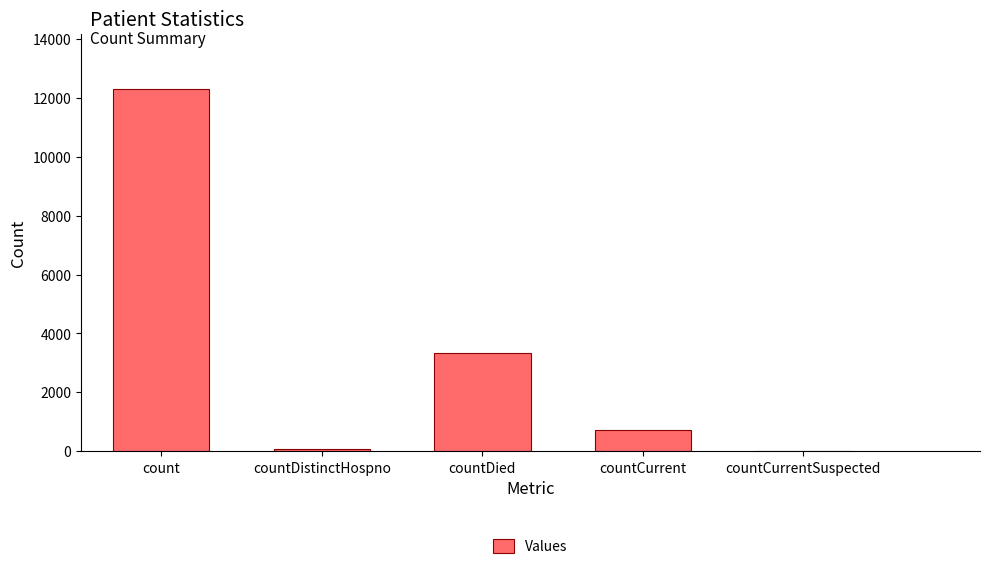

What is the change in value from count to countCurrent?

-11598